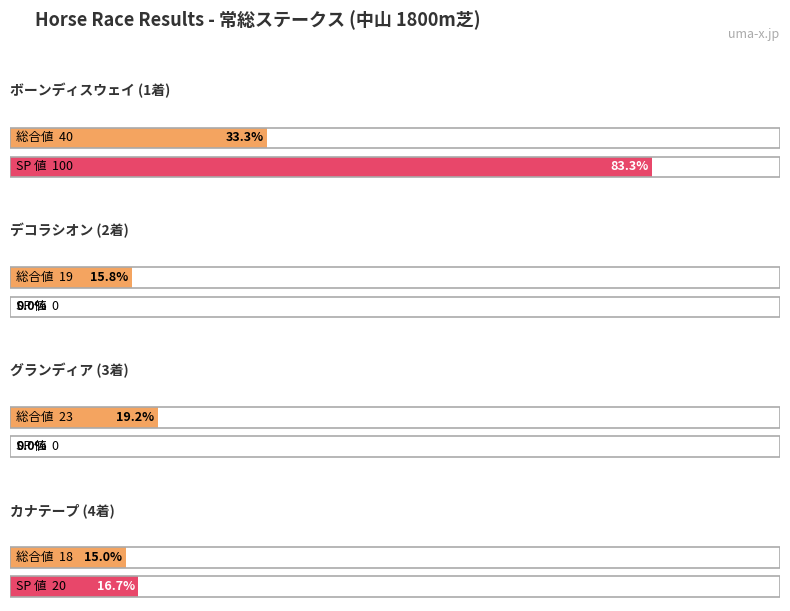

Rank the series by their average value, from lowest to highest.

SP 値, 総合値